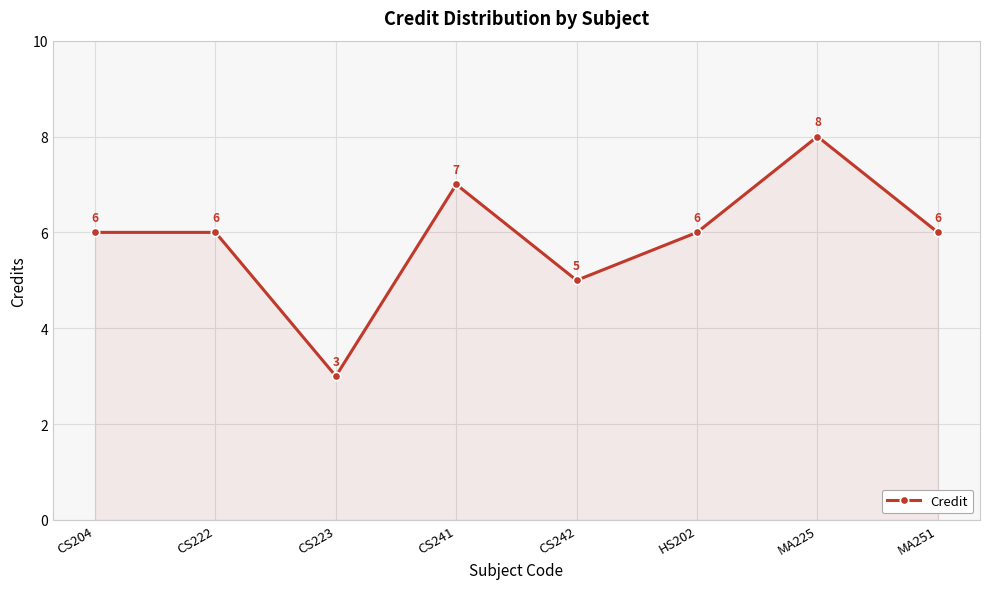

What is the smallest value displayed?

3